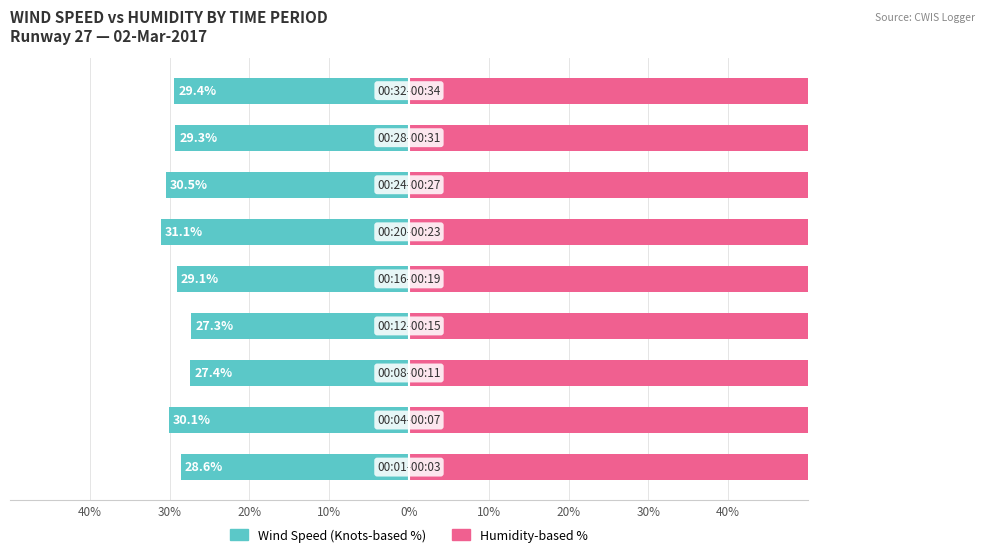

Which series changed the most between 20% and 30%?

Wind Speed